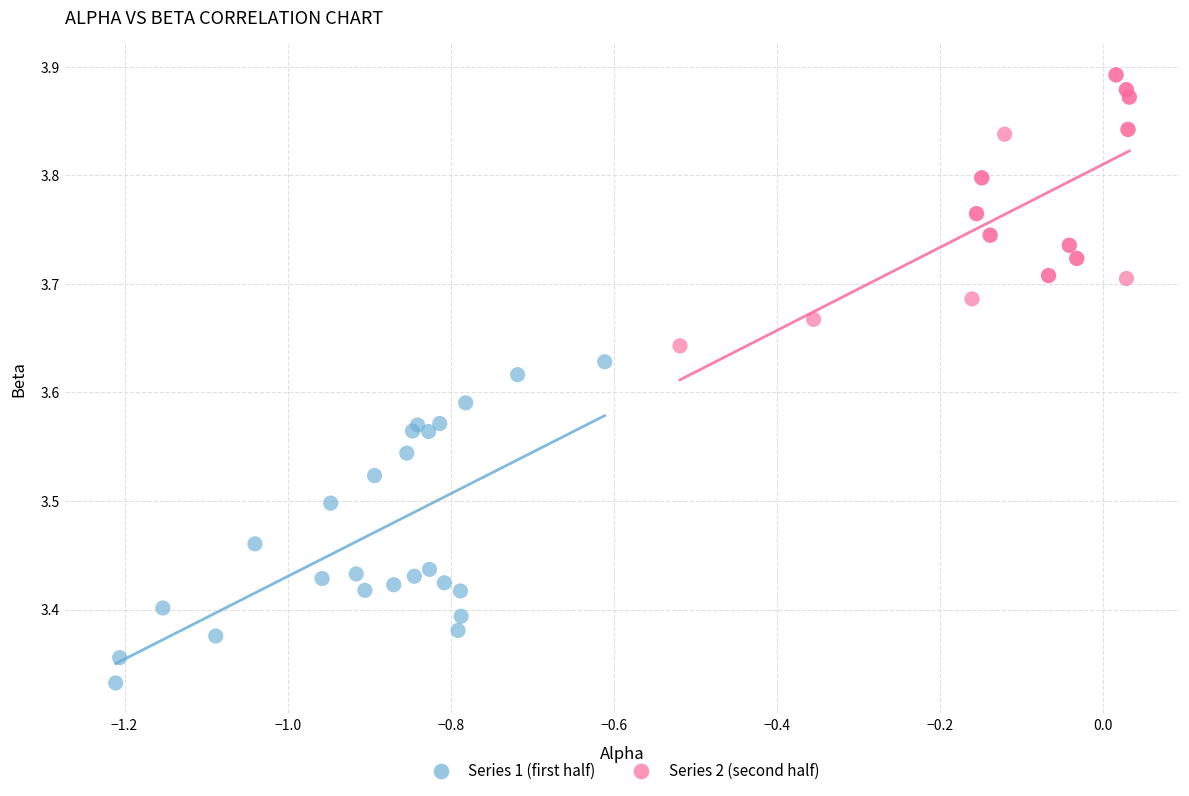

Which series contains the highest Y value?

Series 2 (second half)